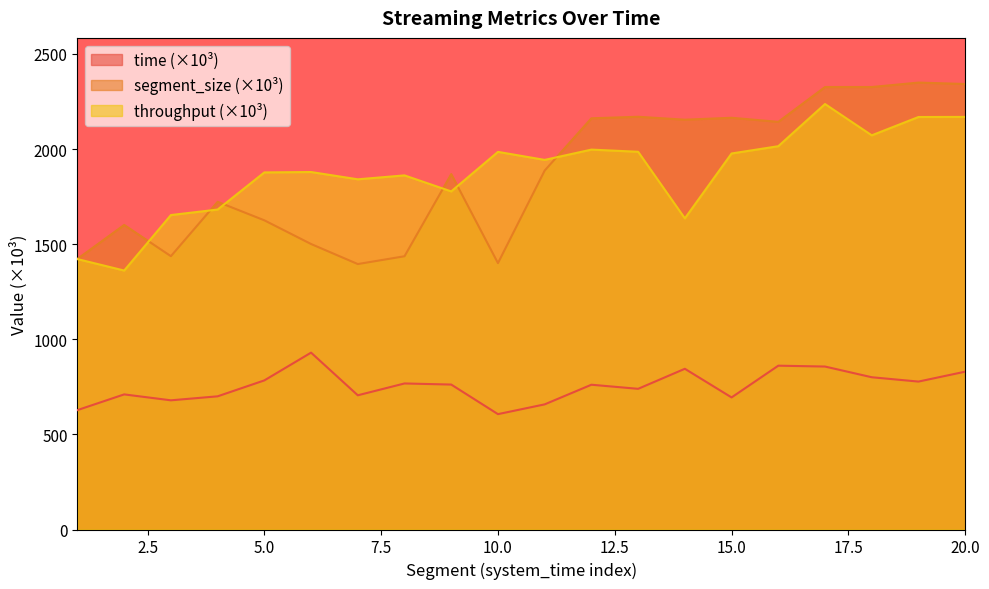

Is it true that segment_size equals 4109.7 at 20?

False